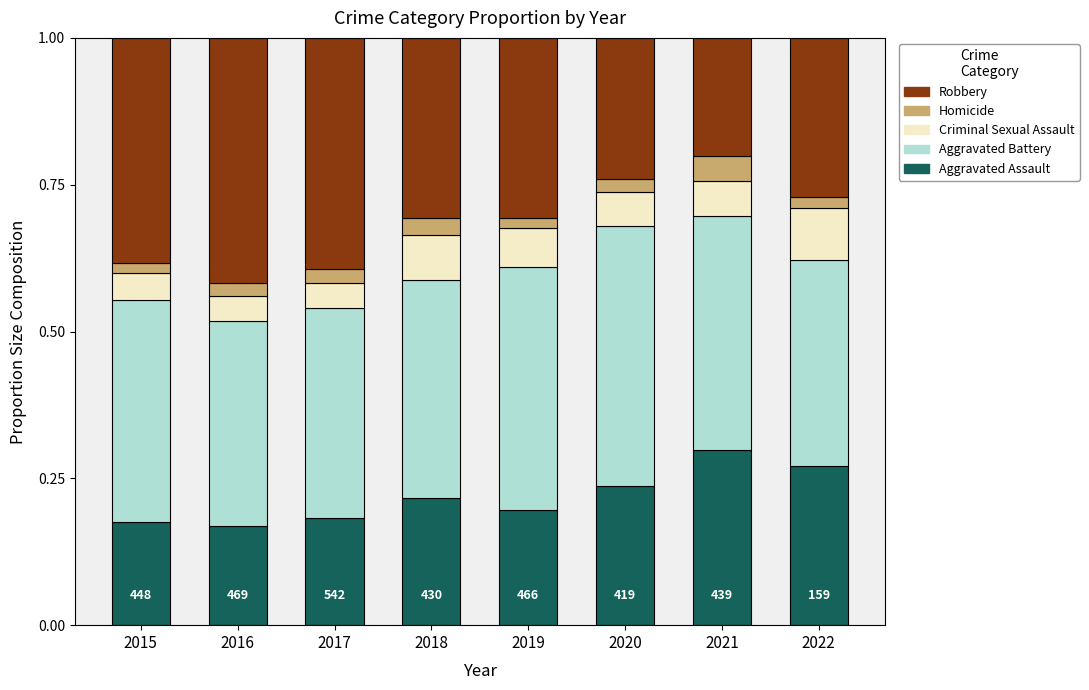

Which category has the highest value in the Aggravated Assault series?

2021